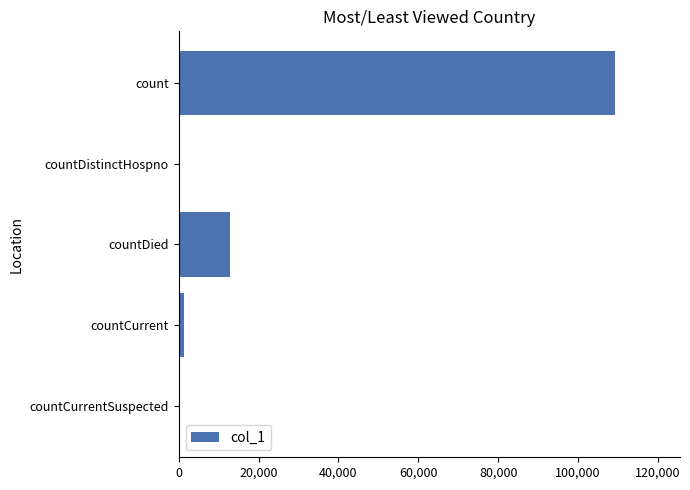

At which label is the value closest to 54574?

countDied